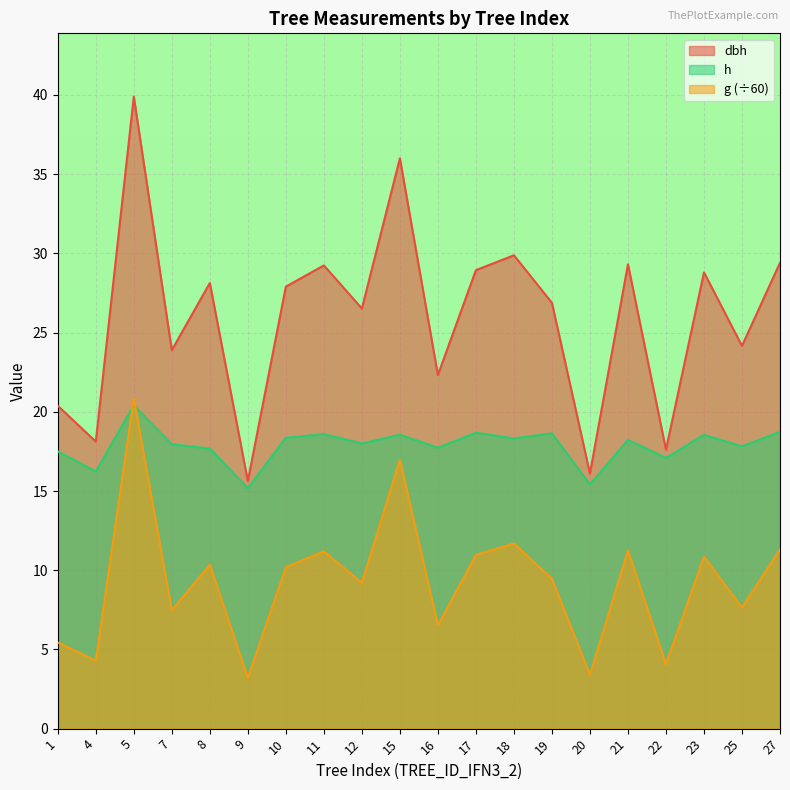

What is the minimum value shown in the chart?

3.2